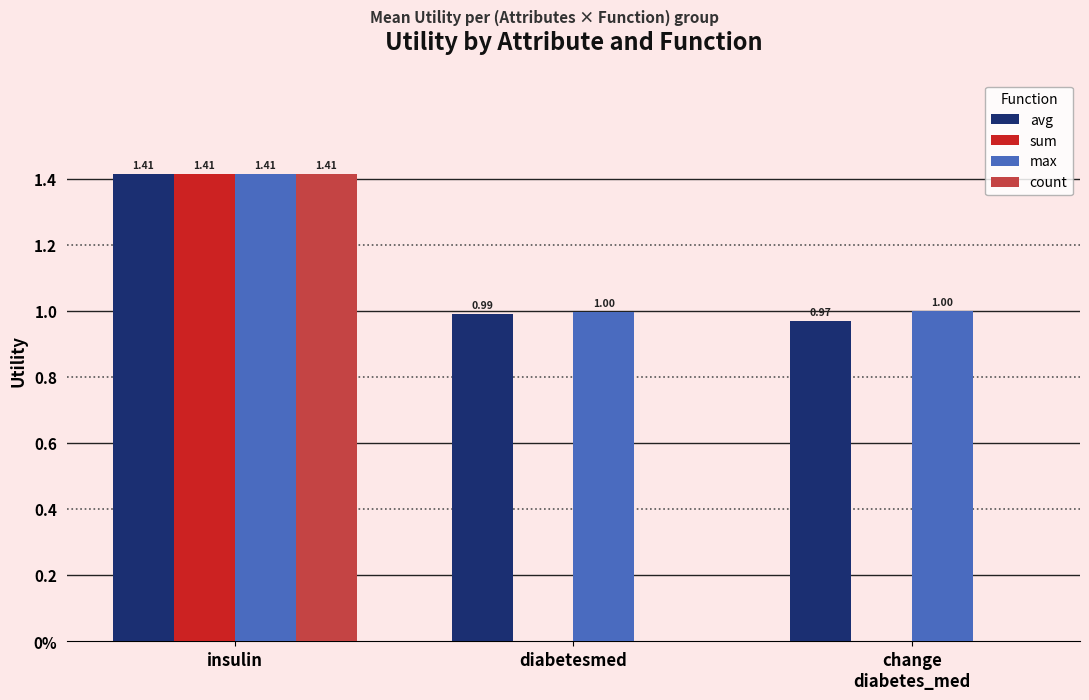

Reading left to right, transcribe all the data shown in this chart.

avg: insulin=1.4	diabetesmed=1.0	change
diabetes_med=1.0
sum: insulin=1.4	diabetesmed=0.0	change
diabetes_med=0.0
max: insulin=1.4	diabetesmed=1.0	change
diabetes_med=1.0
count: insulin=1.4	diabetesmed=0.0	change
diabetes_med=0.0